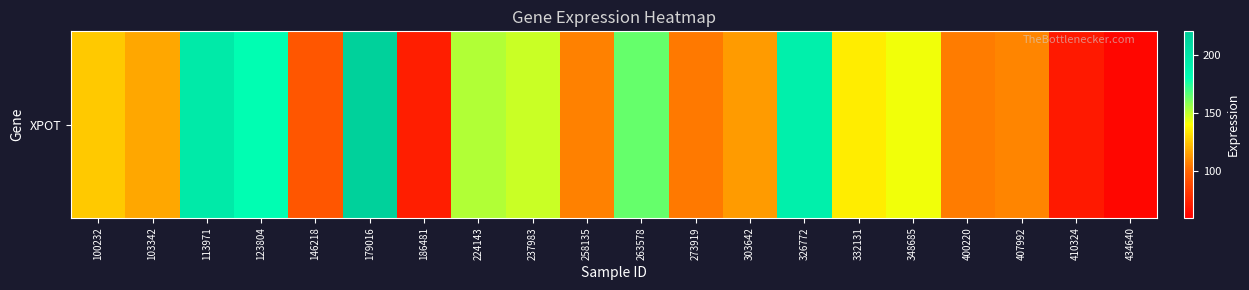

Approximately how many times larger is the value at 186481 compared to 263578?

0.4